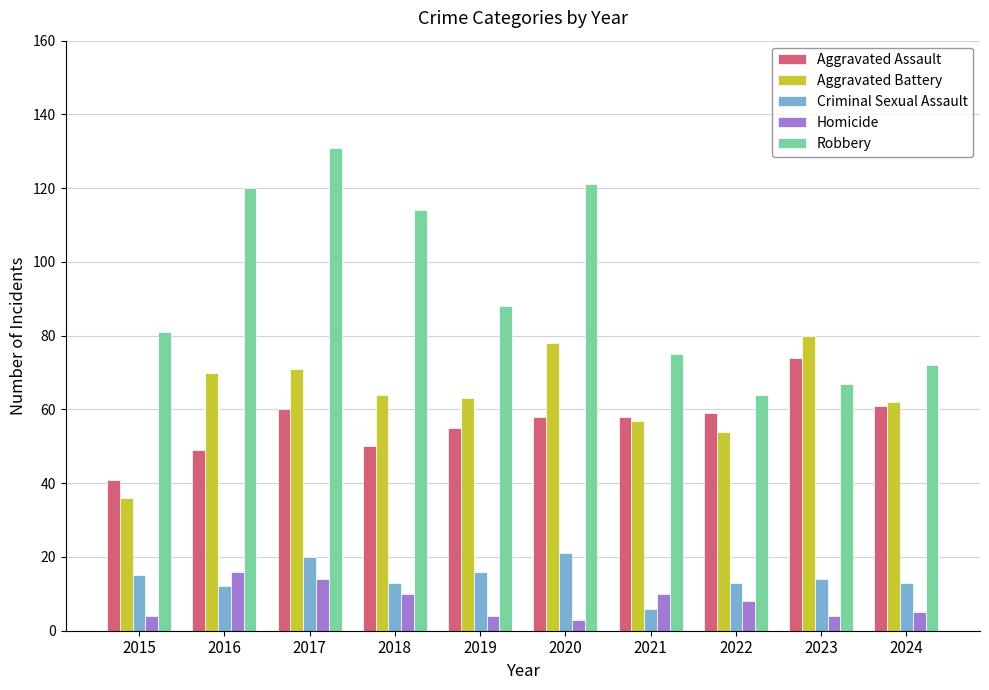

Is the value of Homicide at 2016 greater than the value of Robbery at 2024?

No